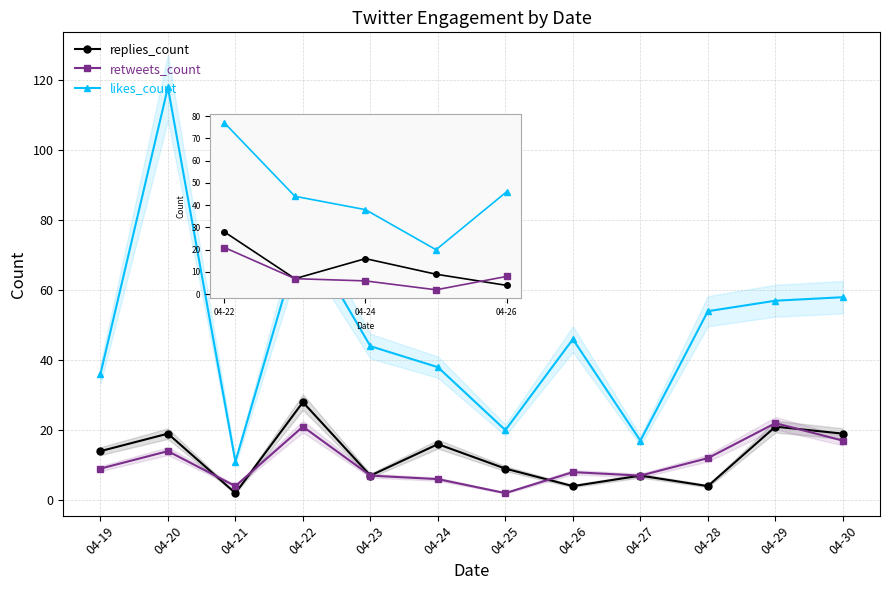

True or false: likes_count and replies_count intersect in this chart.

False